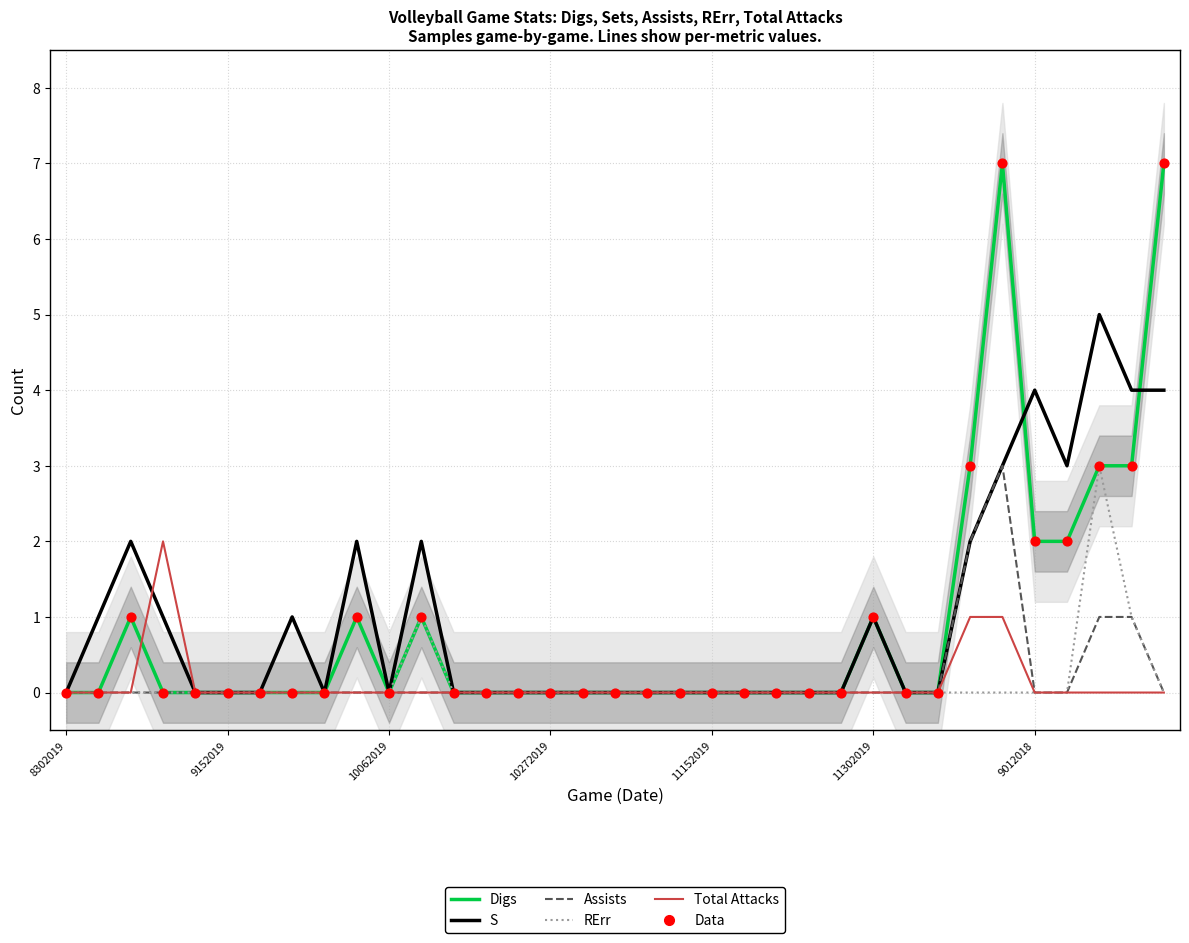

Is the value of Assists at 15 greater than the value of S at 28?

No